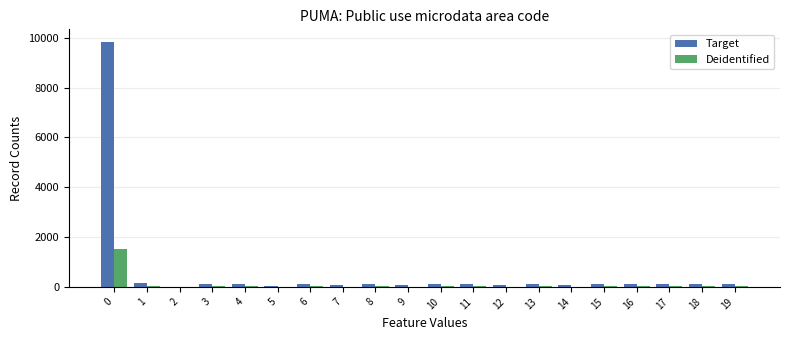

Which series has the largest total across all categories?

Target